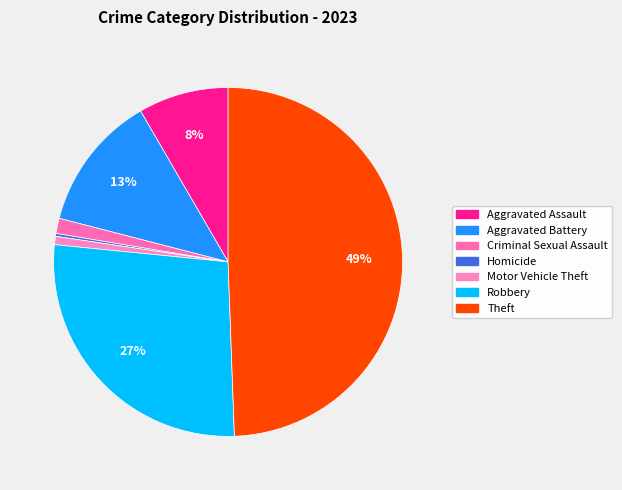

The Homicide slice represents 7% of the pie. True or false?

False